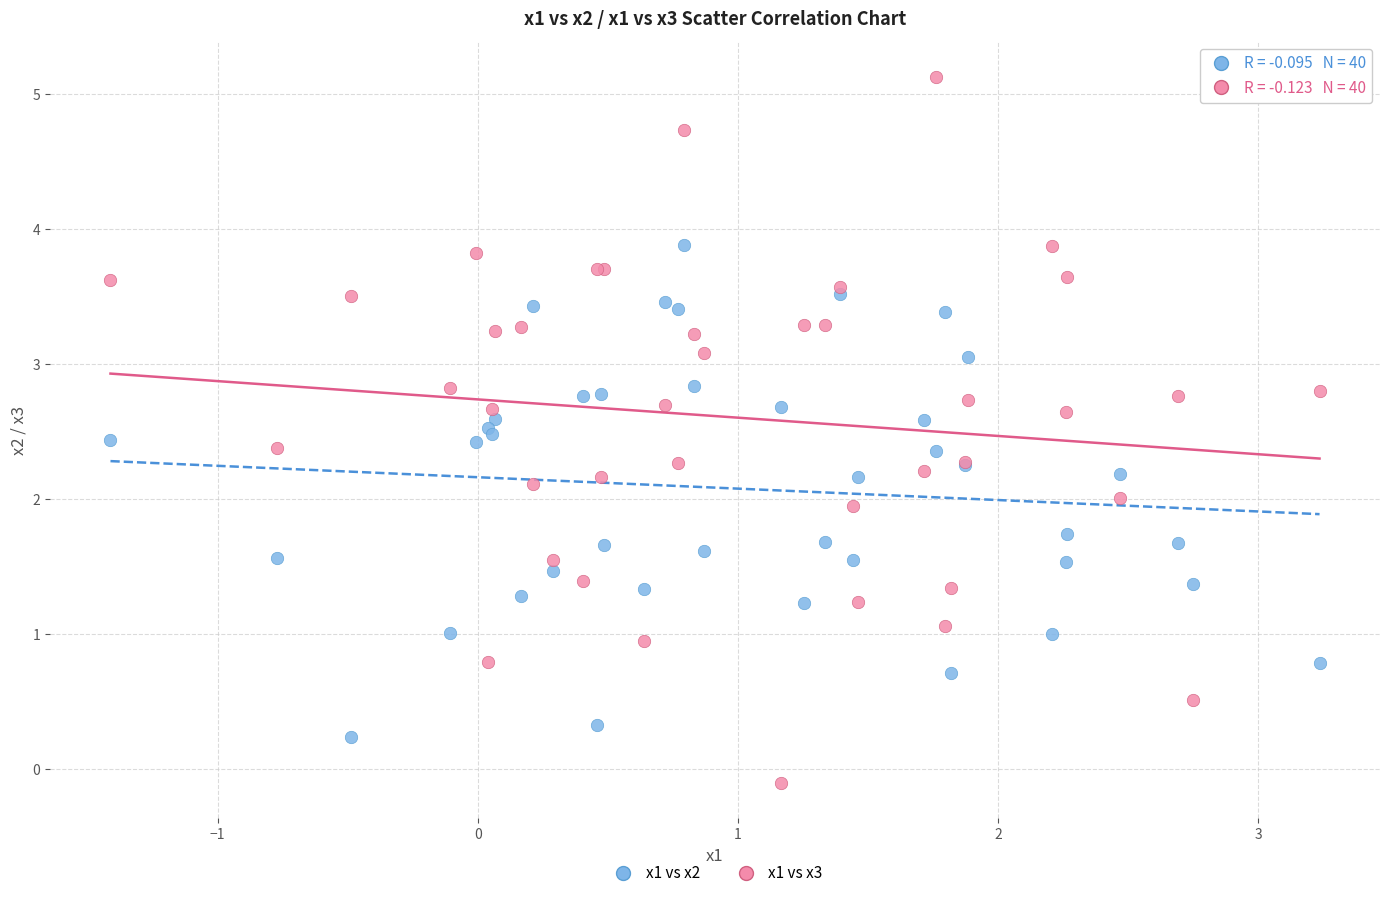

Which series reaches the maximum Y coordinate?

x1 vs x3